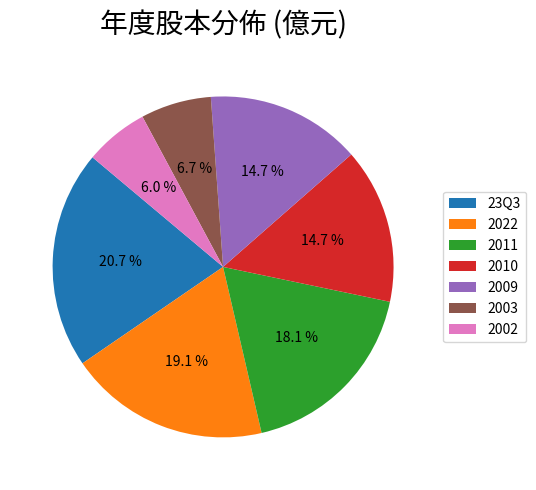

Which slice is the largest?

23Q3